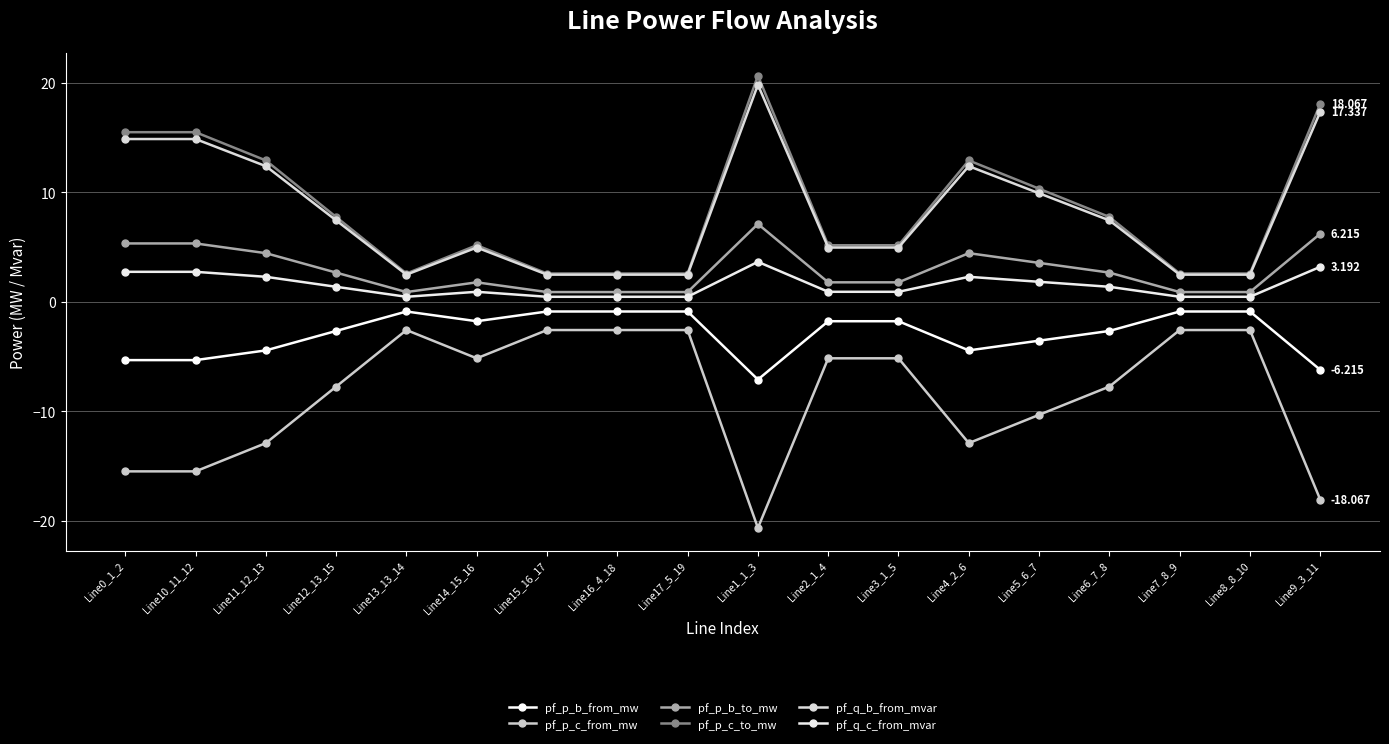

What is the difference between the highest and lowest values at Line6_7_8?

15.5